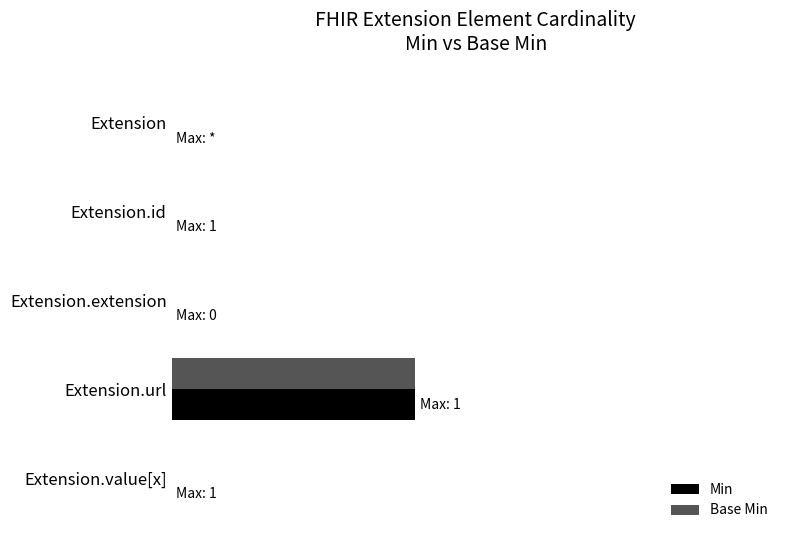

What are all the series names shown in the legend?

Min, Base Min